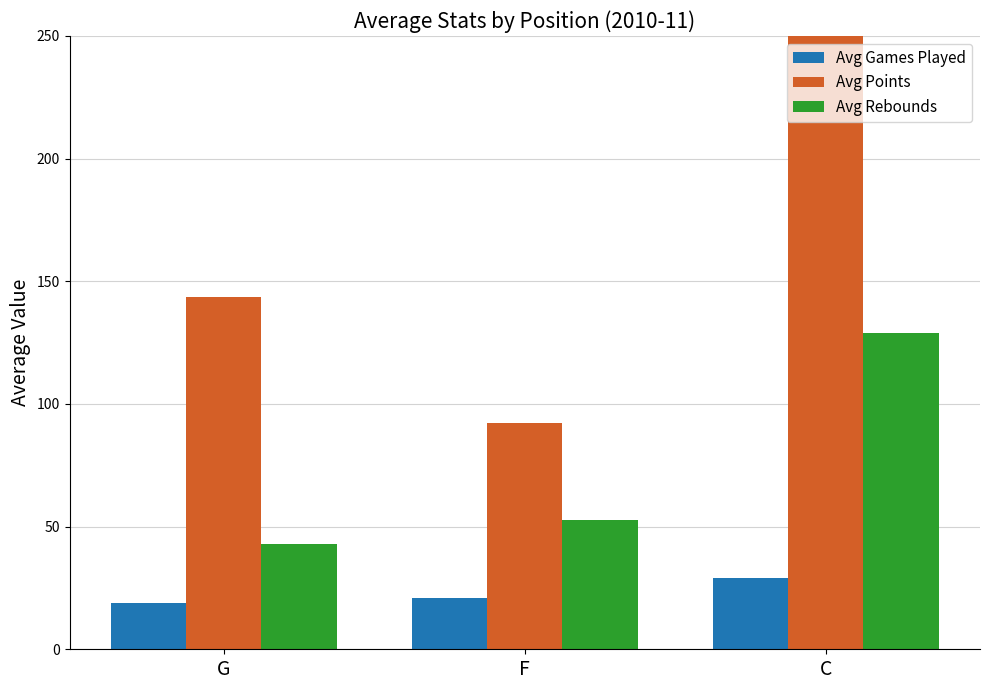

What is the label of the 1st bar from the left?

G